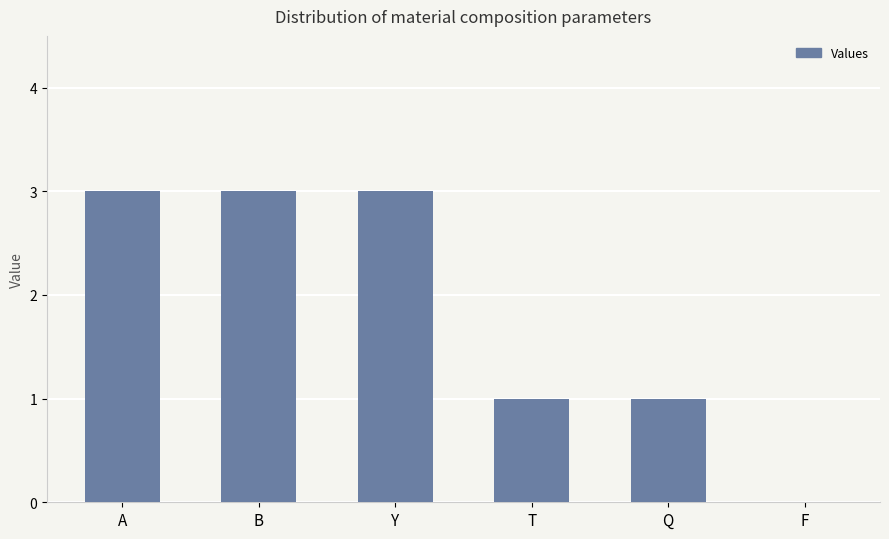

What is the approximate value at B?

3